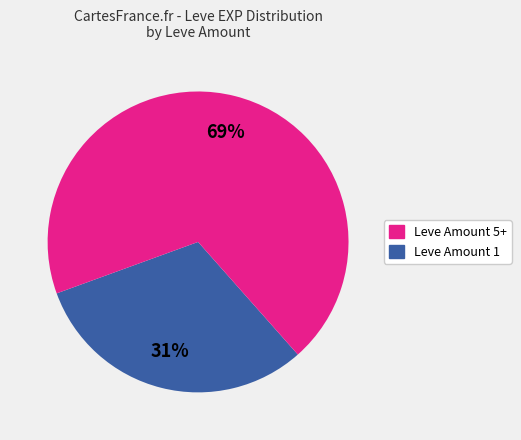

To the nearest percent, what is the average slice percentage?

50%